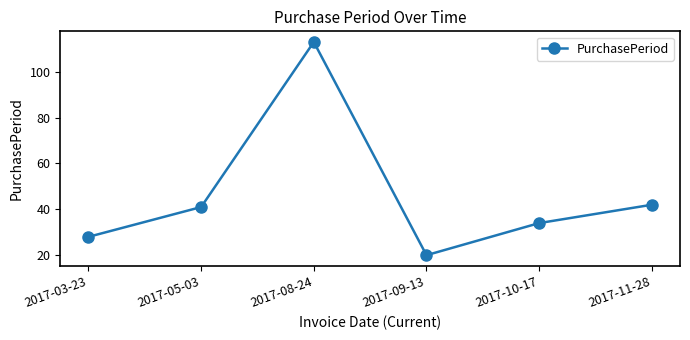

Count the number of categories in the chart.

6